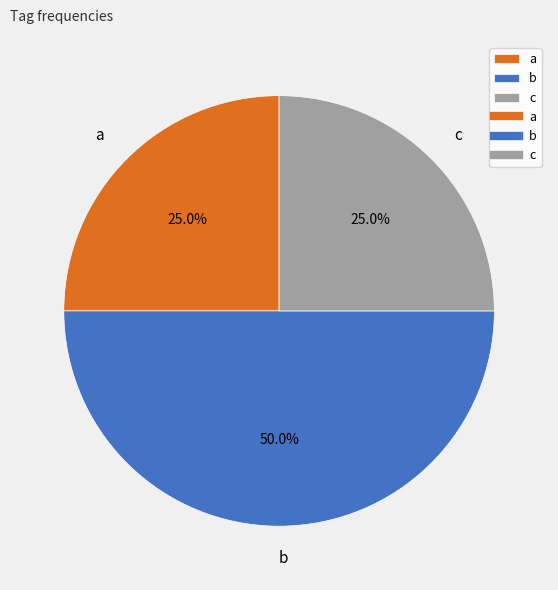

The b slice represents 50% of the pie. True or false?

True